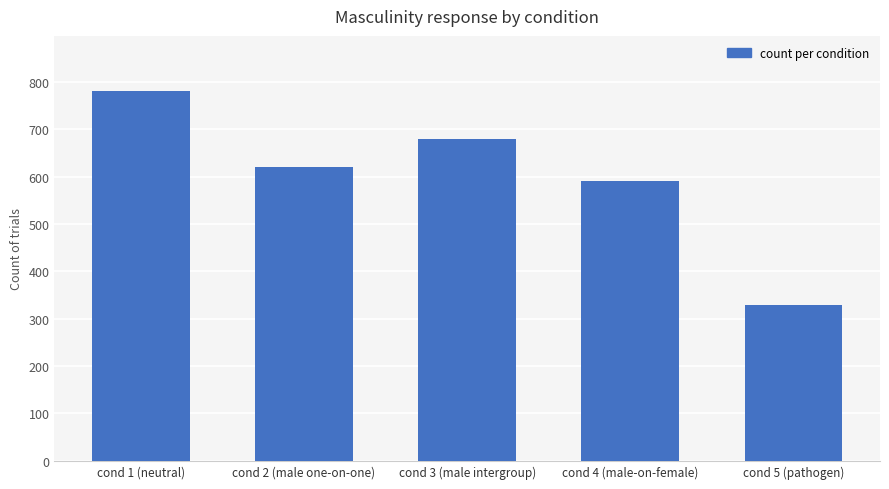

What is the minimum value shown in the chart?

330